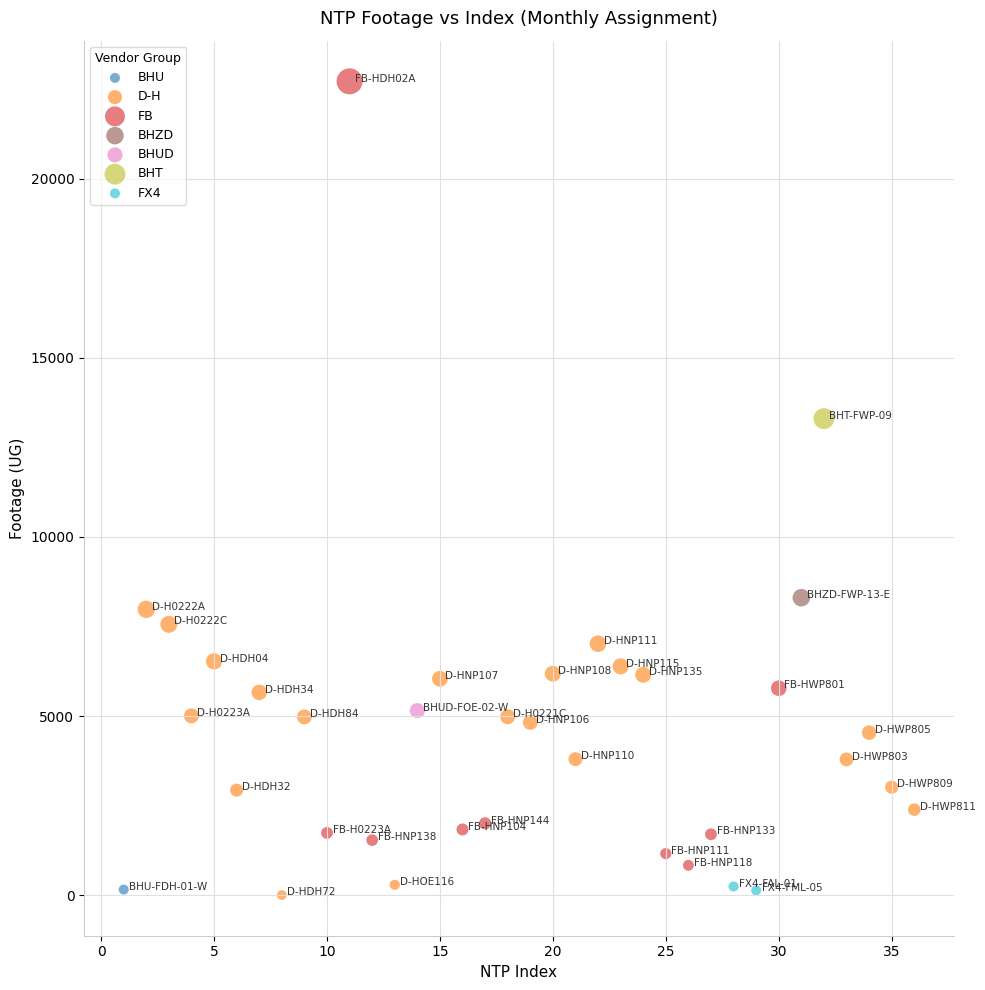

What are all the series names shown in the legend?

D-H, BHU, BHT, FX4, FB, BHZD, BHUD